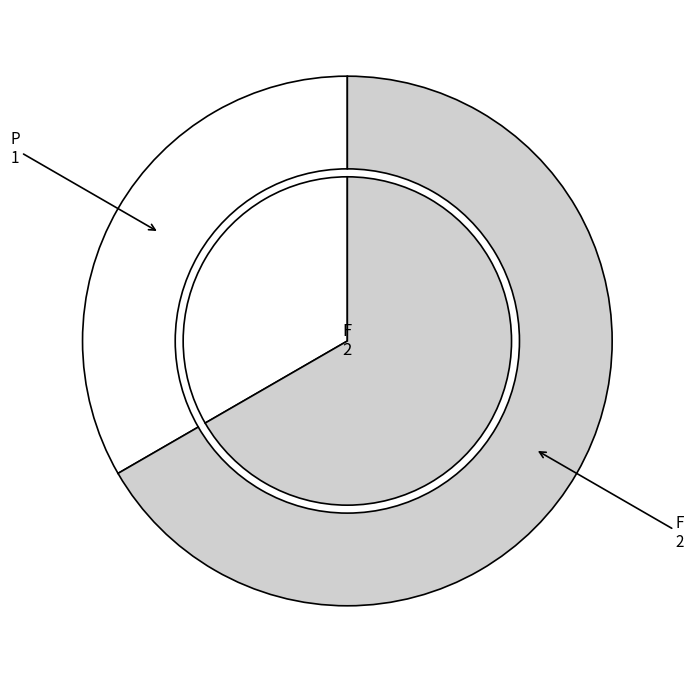

What is the majority slice?

F